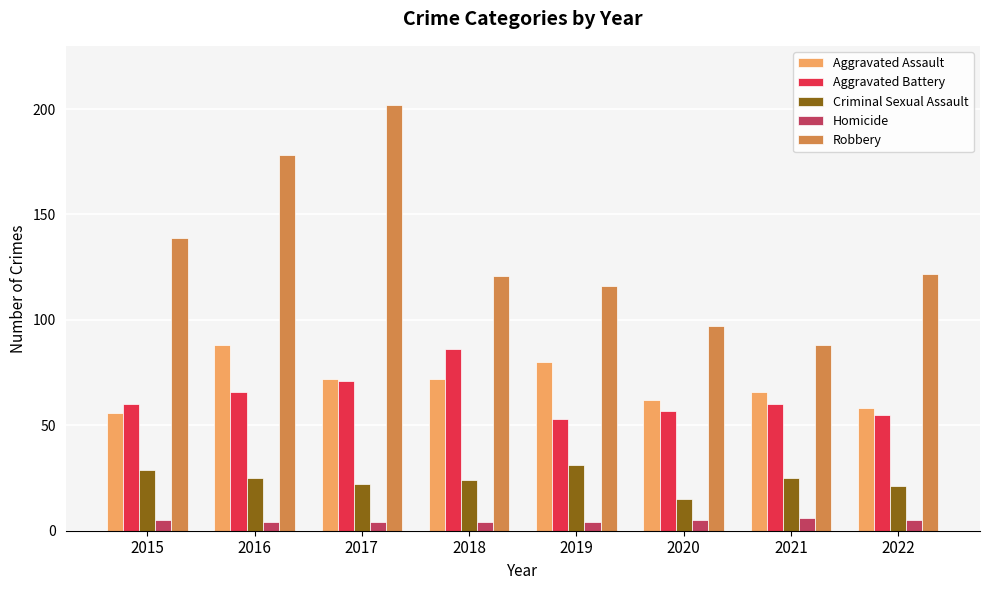

What is the sum of all Homicide values?

37